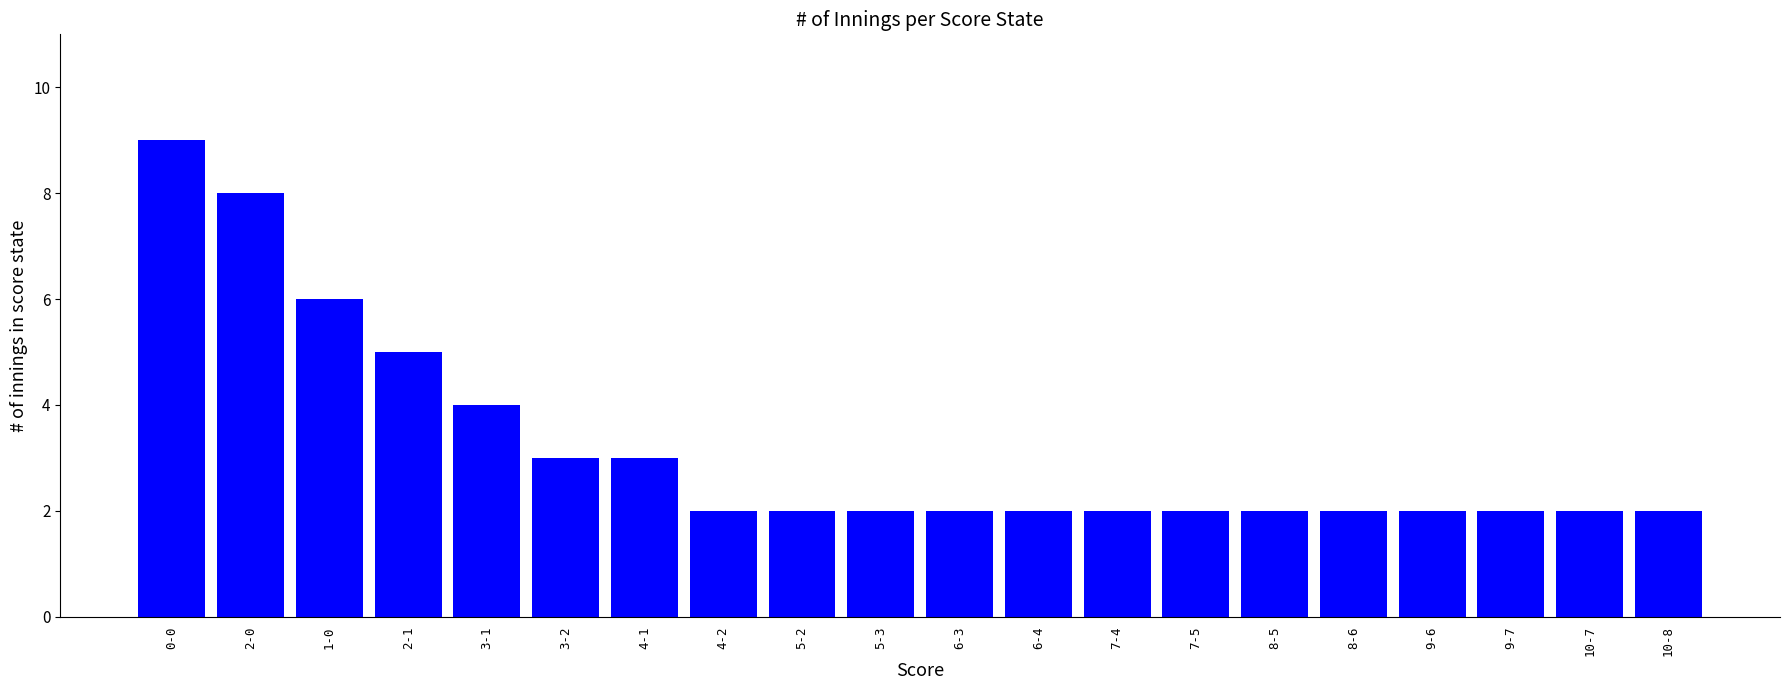

Between 1-0 and 3-1, which is larger?

1-0